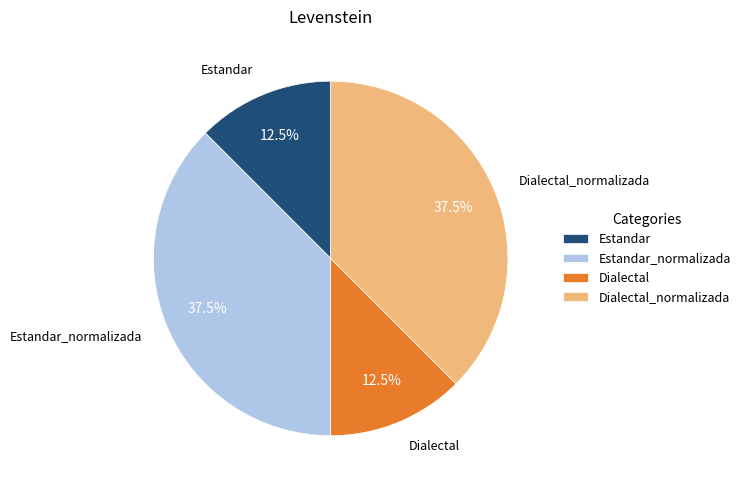

Does any single category account for the majority?

No